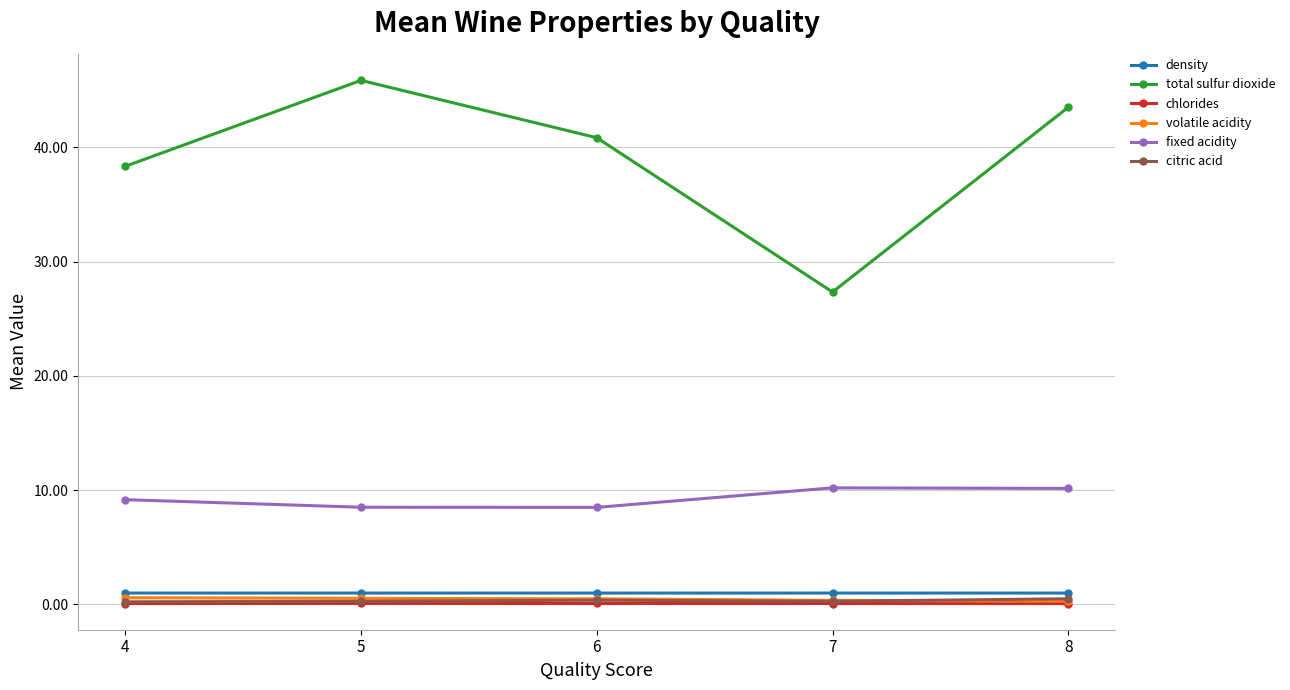

True or false: volatile acidity has a value of 0.4 at 7.

True